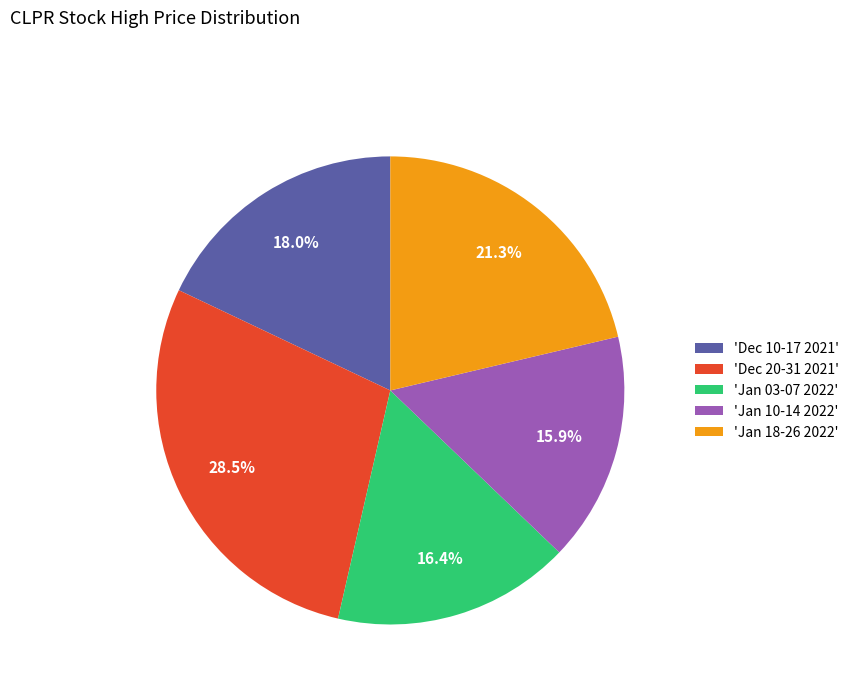

Between 'Jan 10-14 2022' and 'Dec 10-17 2021', which is larger?

'Dec 10-17 2021'